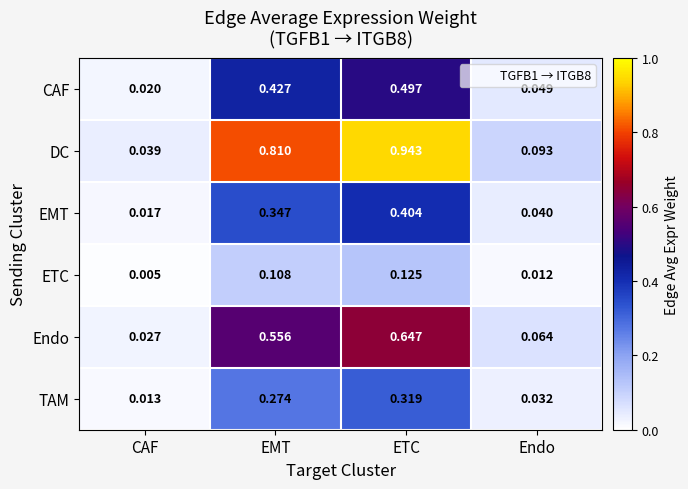

At Endo, list the series in order from smallest to largest.

ETC, TAM, EMT, CAF, Endo, DC